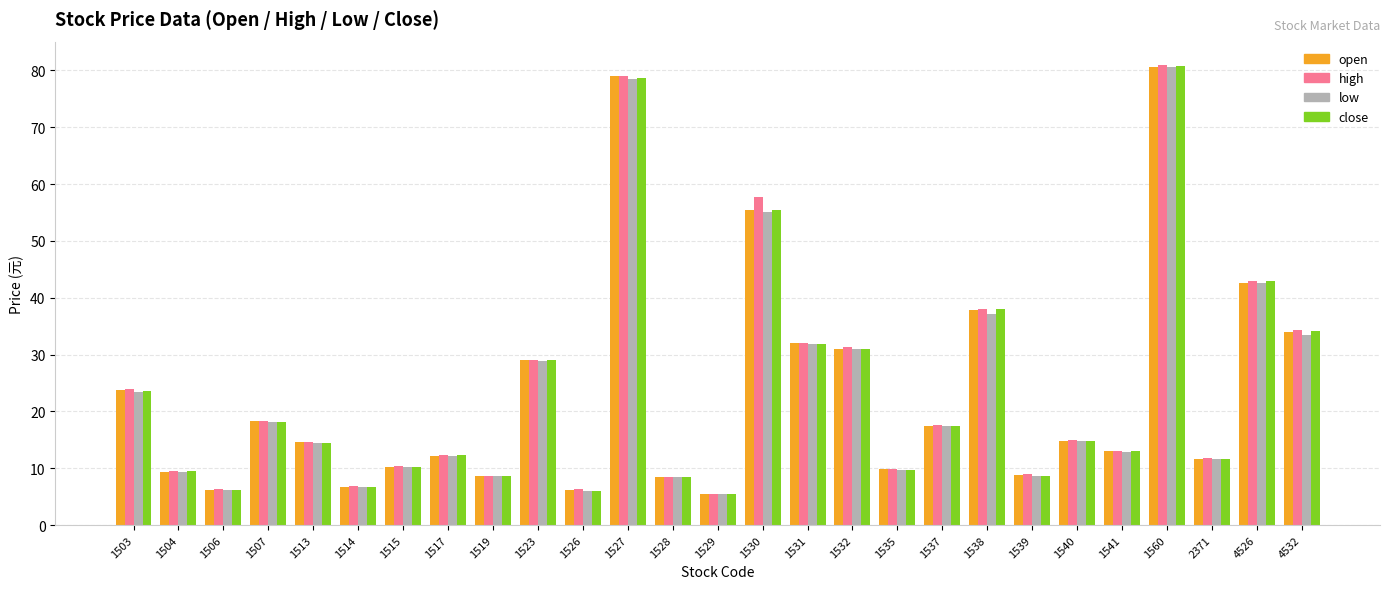

What is the maximum value for open?

80.5